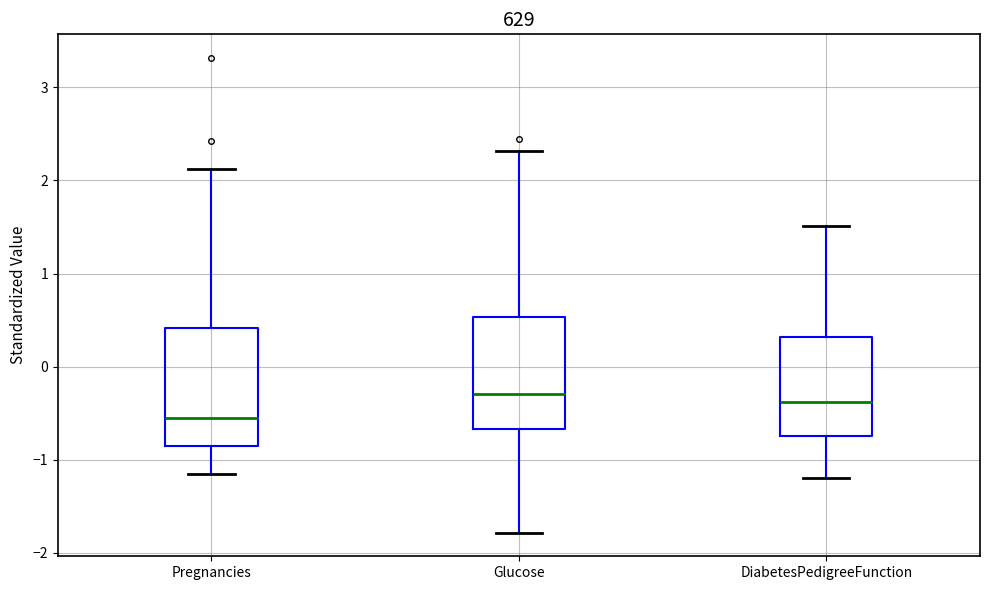

Reading left to right, read every box against the y-axis: the position of its median line, the range the box covers, and the ends of its whiskers. The values are not printed on the chart, so give them approximately, as read against the axis.

Pregnancies: median -0.6, box -0.9 to 0.4, whiskers -1.1 to 2.1
Glucose: median -0.3, box -0.7 to 0.5, whiskers -1.8 to 2.3
DiabetesPedigreeFunction: median -0.4, box -0.7 to 0.3, whiskers -1.2 to 1.5